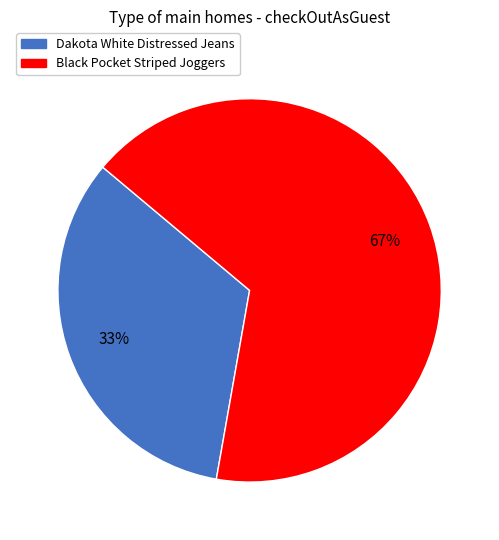

Is there a majority slice in this chart?

Yes